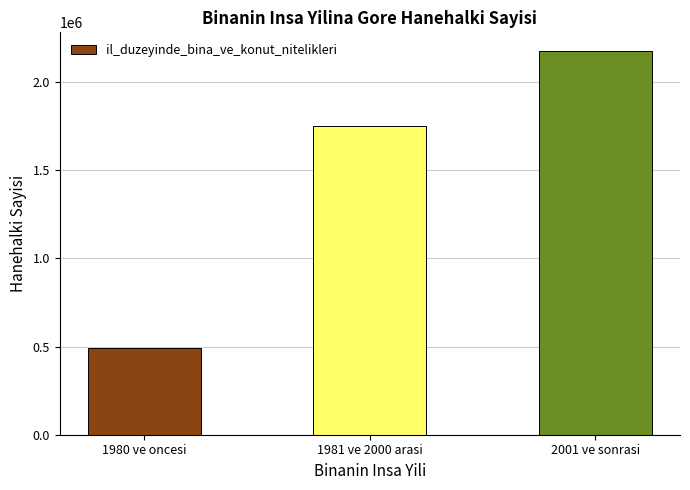

How many values are between 493276 and 2173468?

3